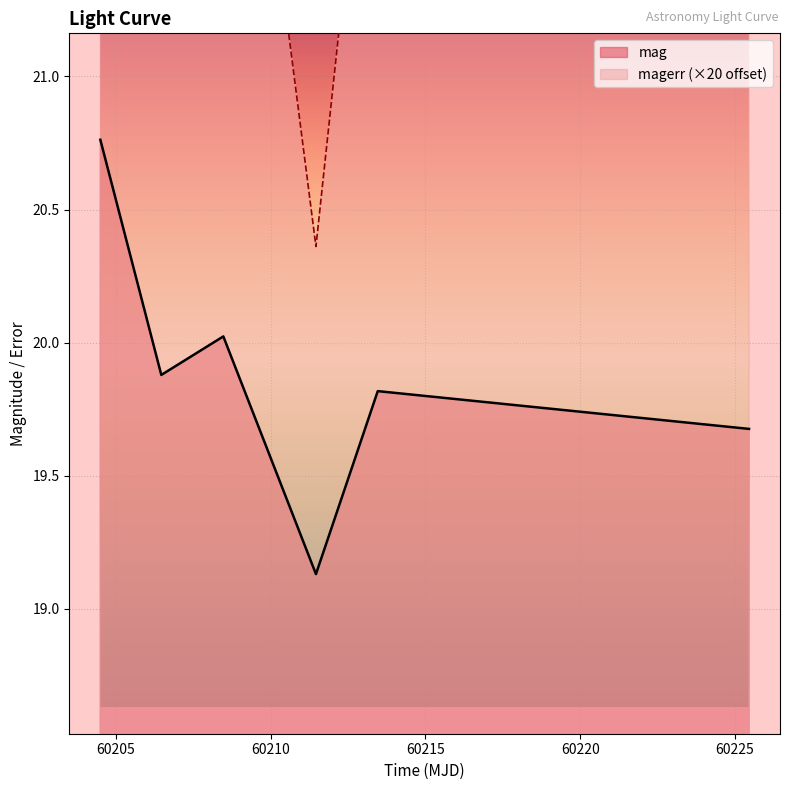

Rank the categories by mag value from highest to lowest.

60204.4901389, 60208.465729199816, 60206.461111099925, 60213.4583101999, 60225.46118059987, 60211.45999999996